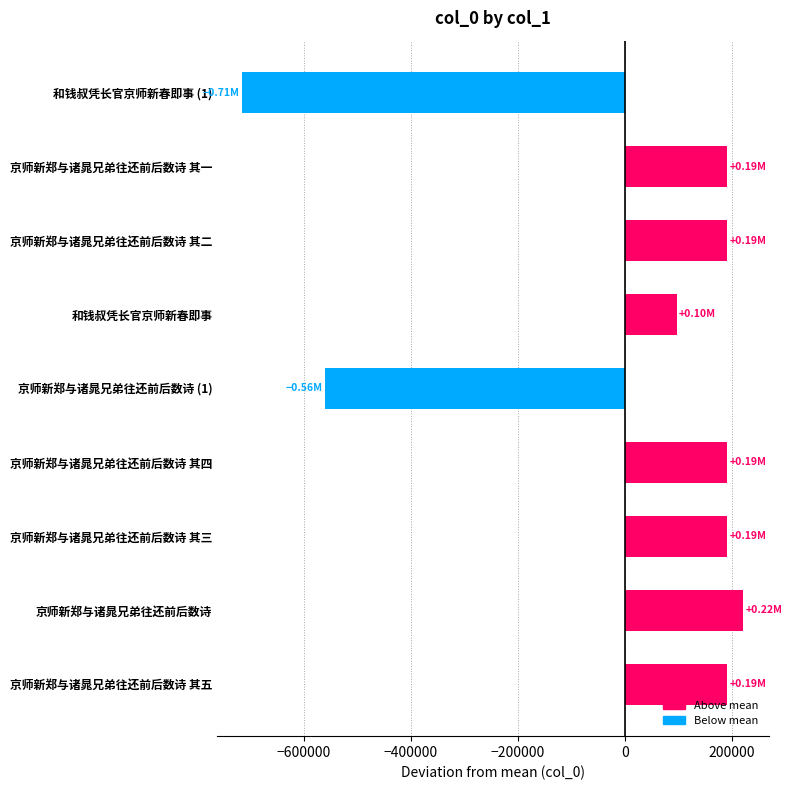

Count the number of categories in the chart.

9